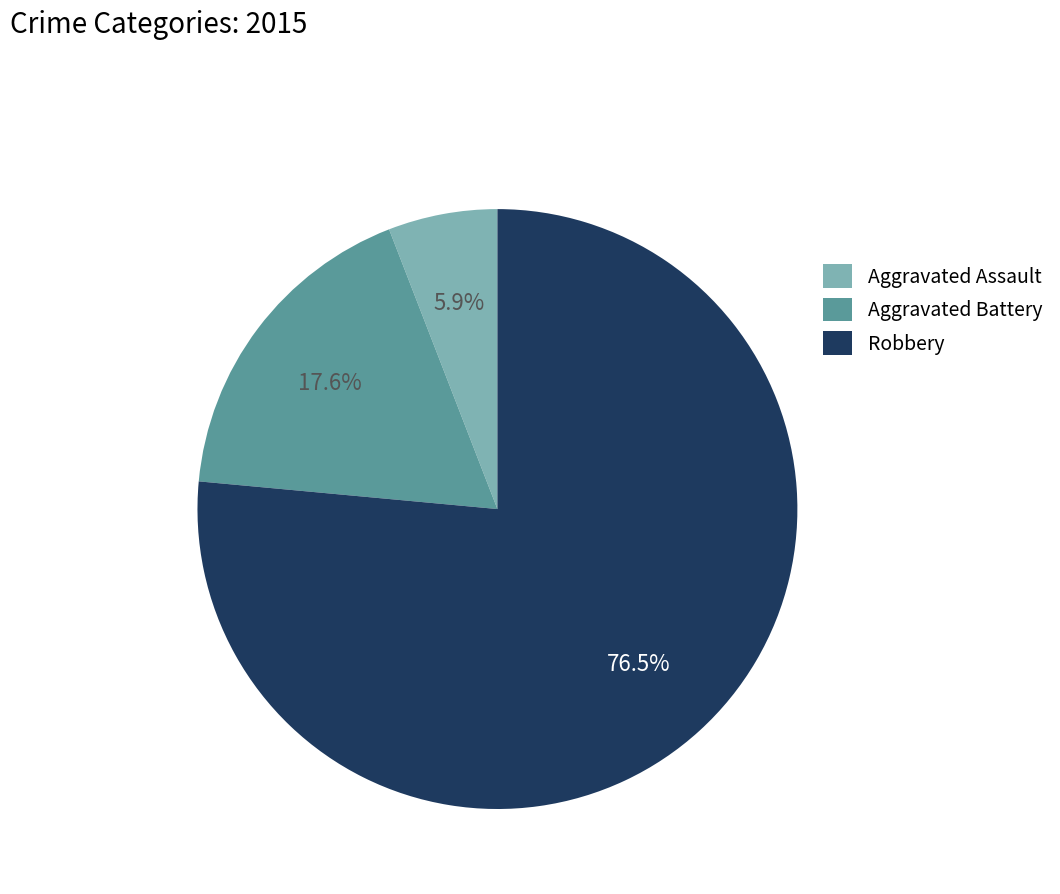

The Aggravated Assault slice represents 1% of the pie. True or false?

False